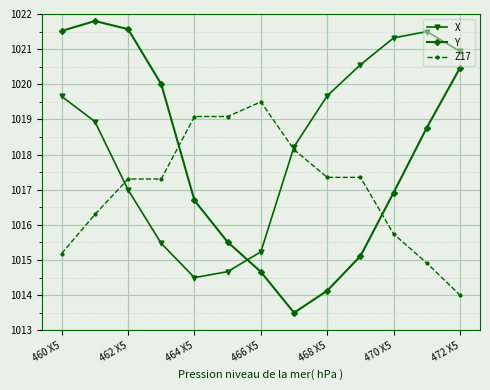

What is the maximum value for Z17?

1019.5